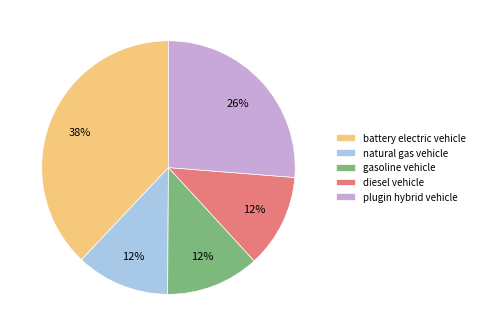

How many segments does this pie chart have?

5